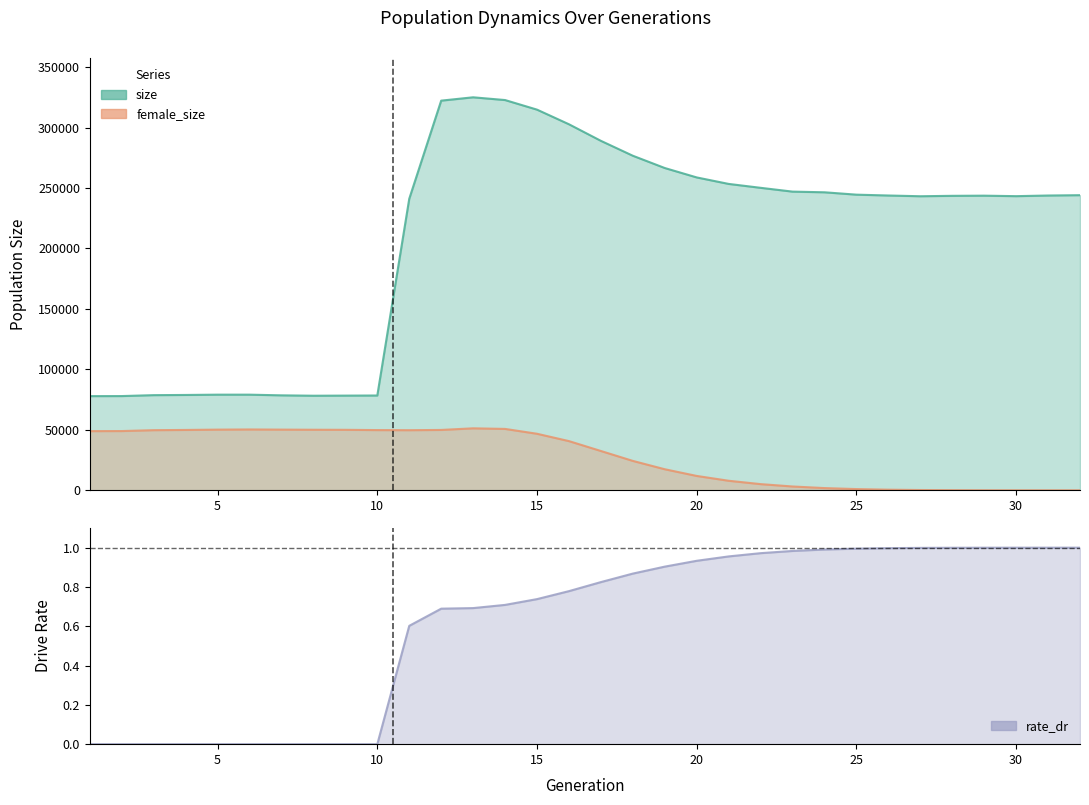

True or false: female_size and size intersect in this chart.

False